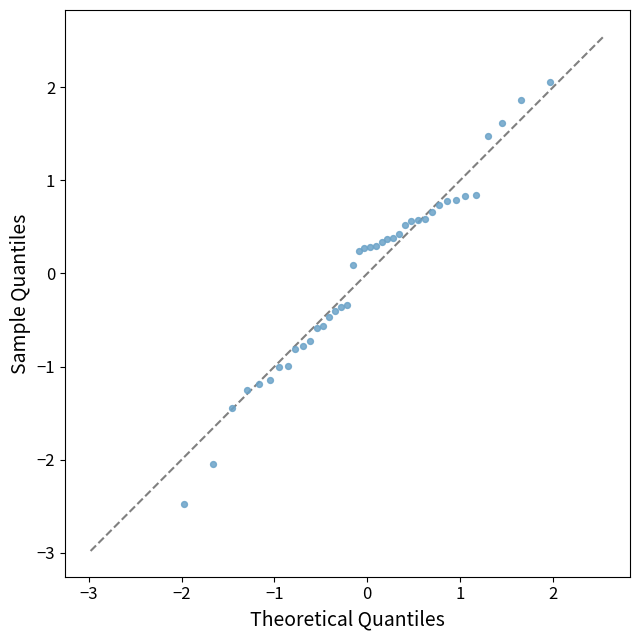

What is the range of Y values (max minus min)?

4.5